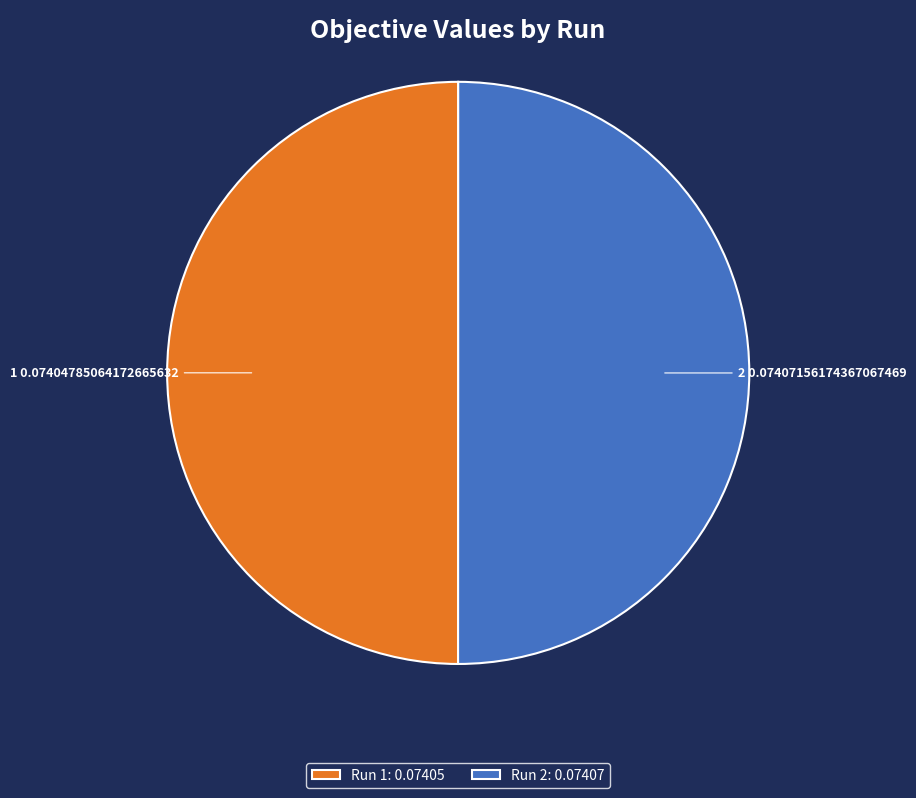

The Run 2: 0.07407 slice represents 61% of the pie. True or false?

False